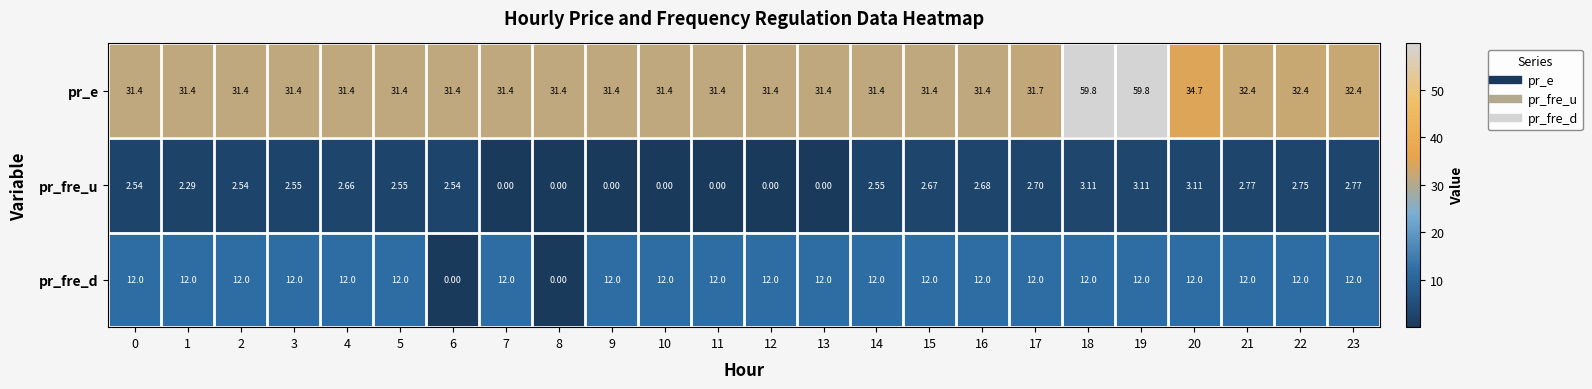

Which series has the largest range (max minus min)?

pr_e